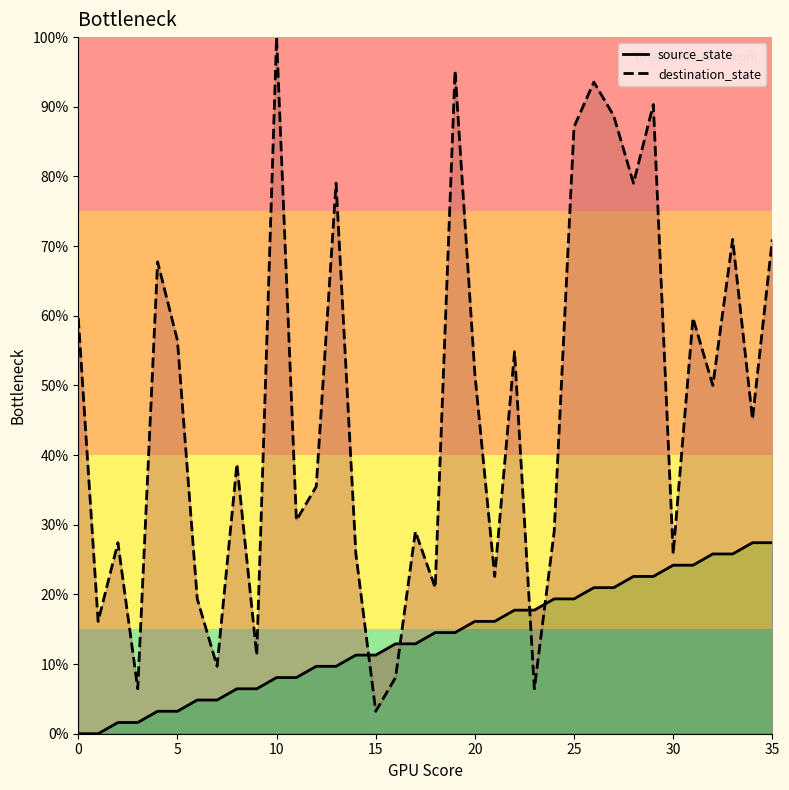

Which series ends up on top after the final intersection of destination_state and source_state?

destination_state